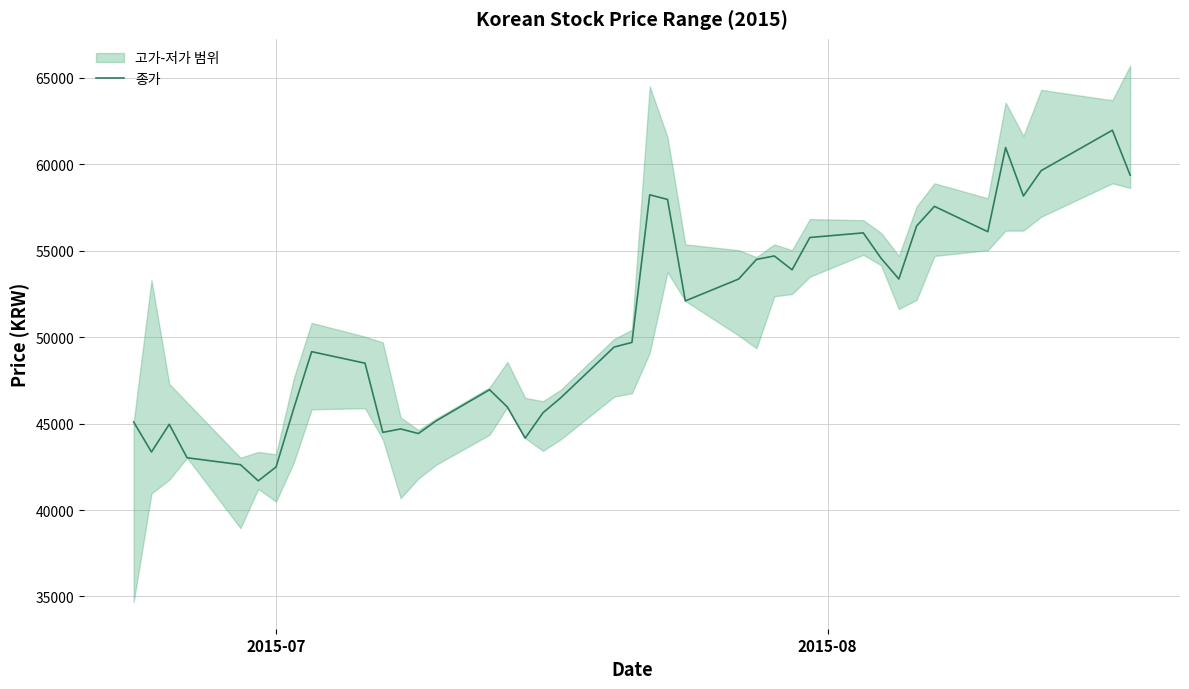

What is the minimum value shown in the chart?

41690